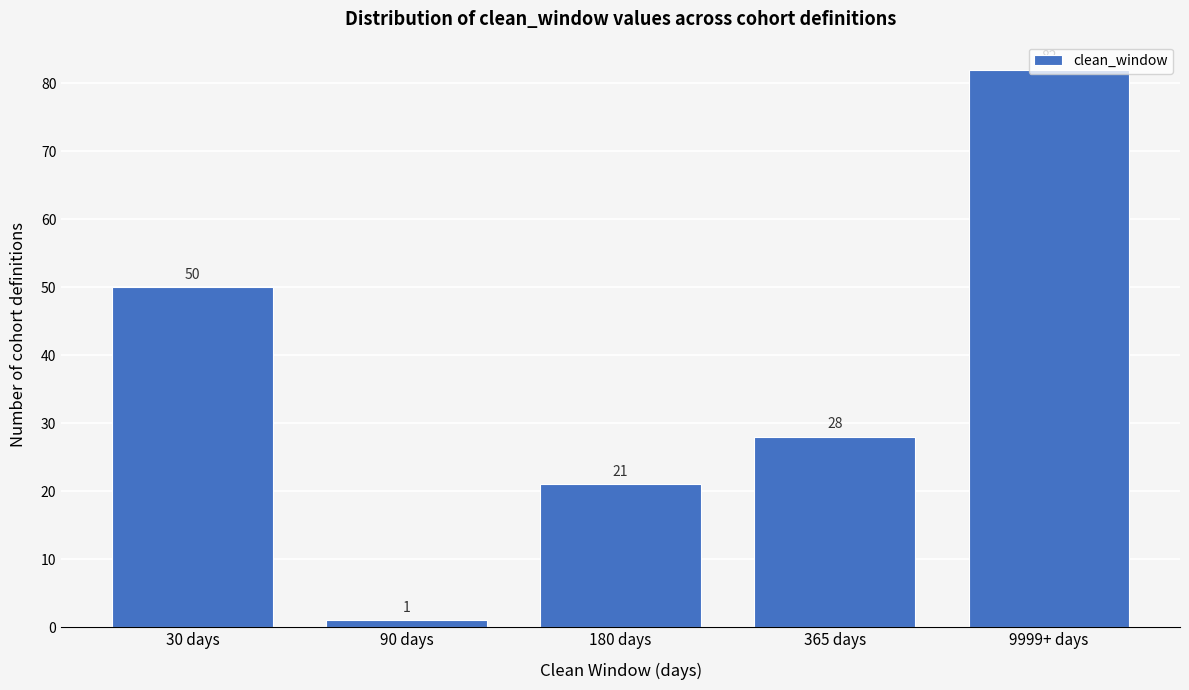

True or false: the data shows 132 at 9999+ days.

False